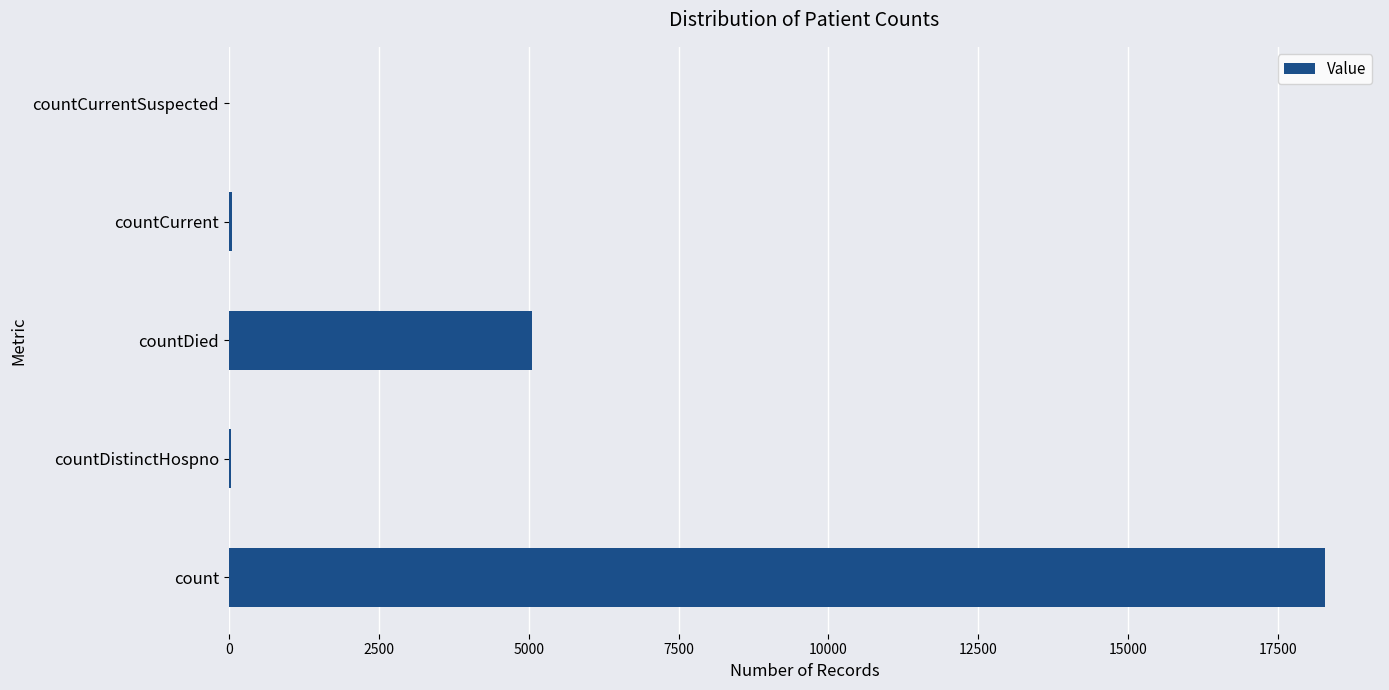

What is the greatest value displayed?

18287